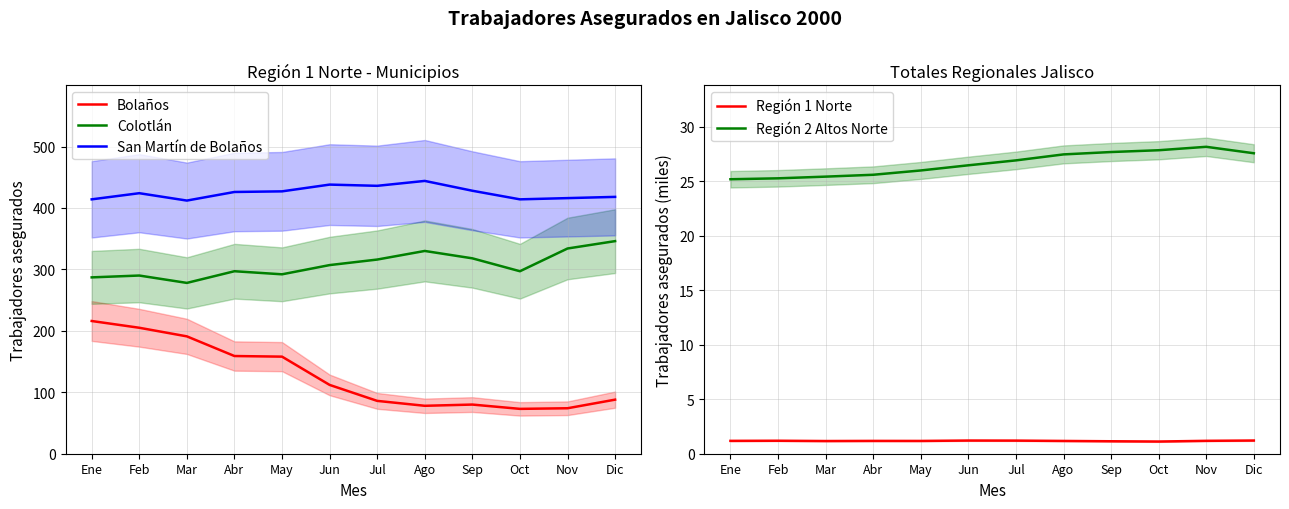

How many interior local peaks does the San Martín de Bolaños series have?

3